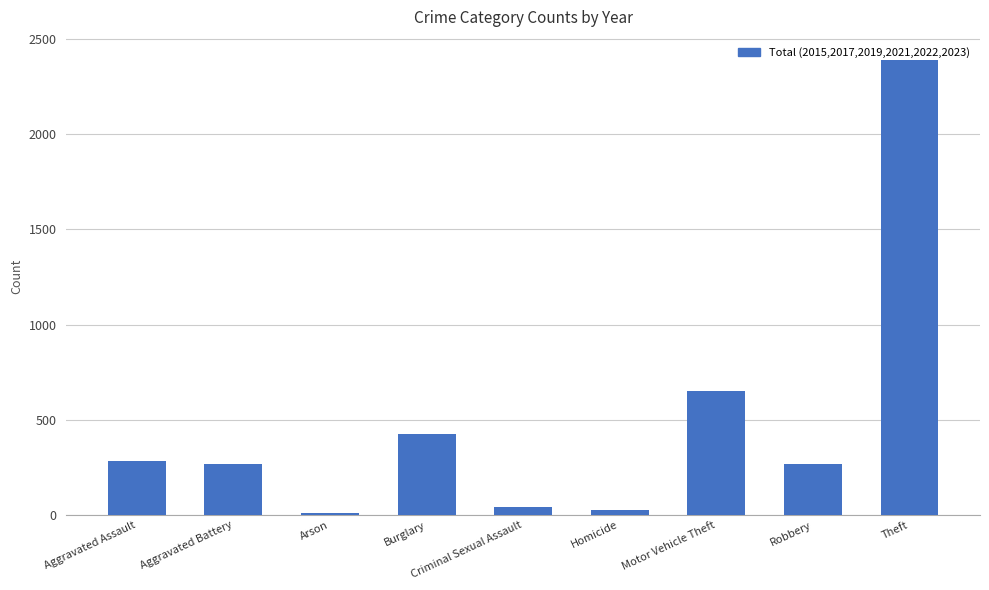

What is the change in value from Arson to Burglary?

+416